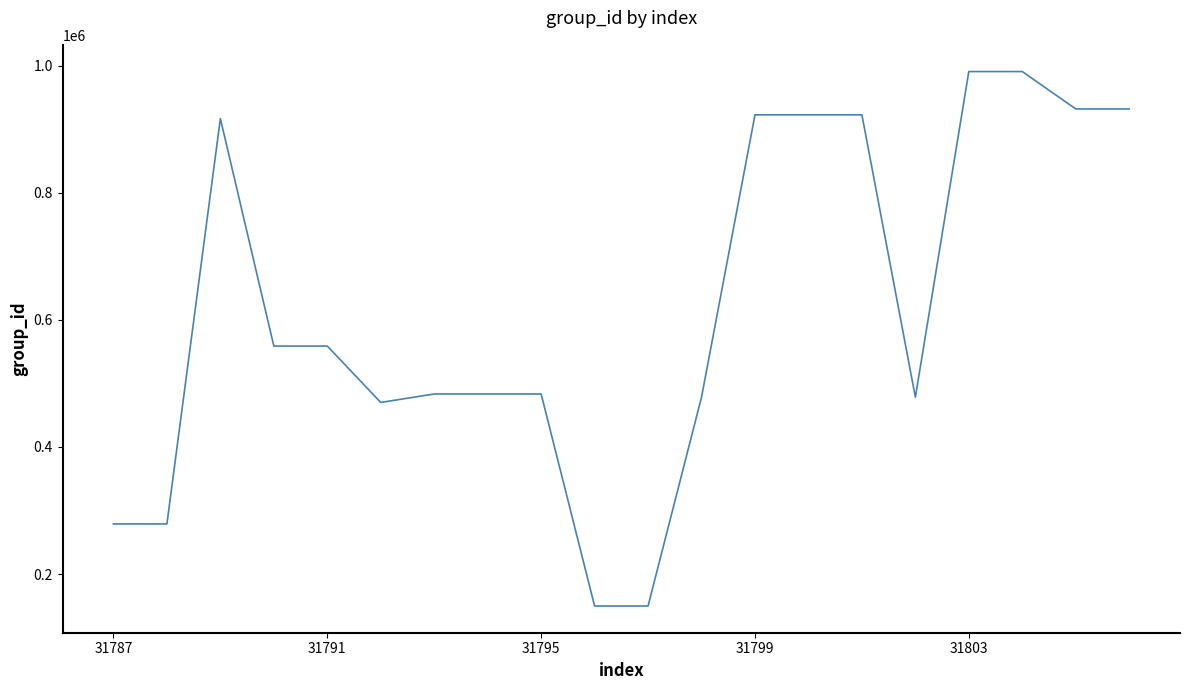

How many lines are shown in the chart?

1